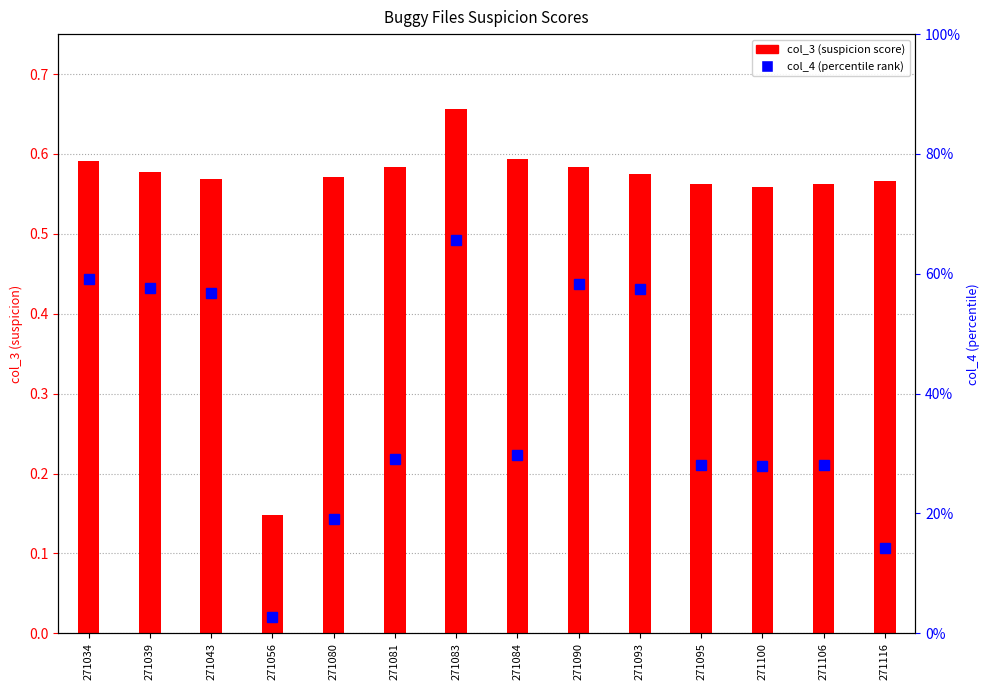

What is the maximum value shown in the chart?

0.7